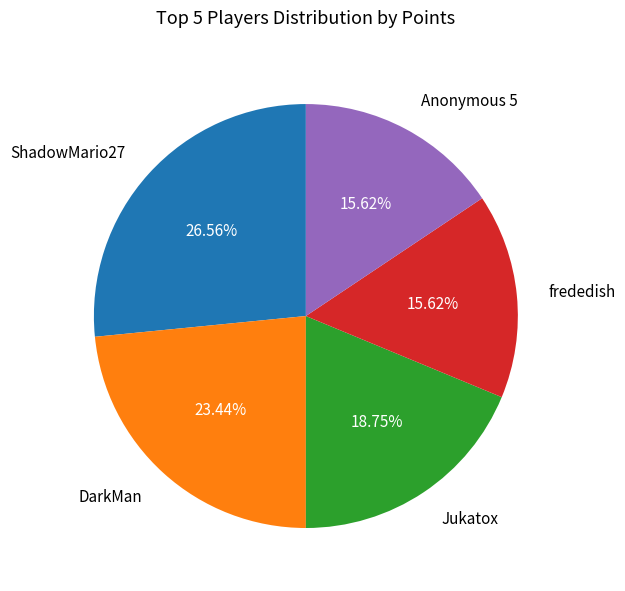

Which has a higher value, Jukatox or frededish?

Jukatox